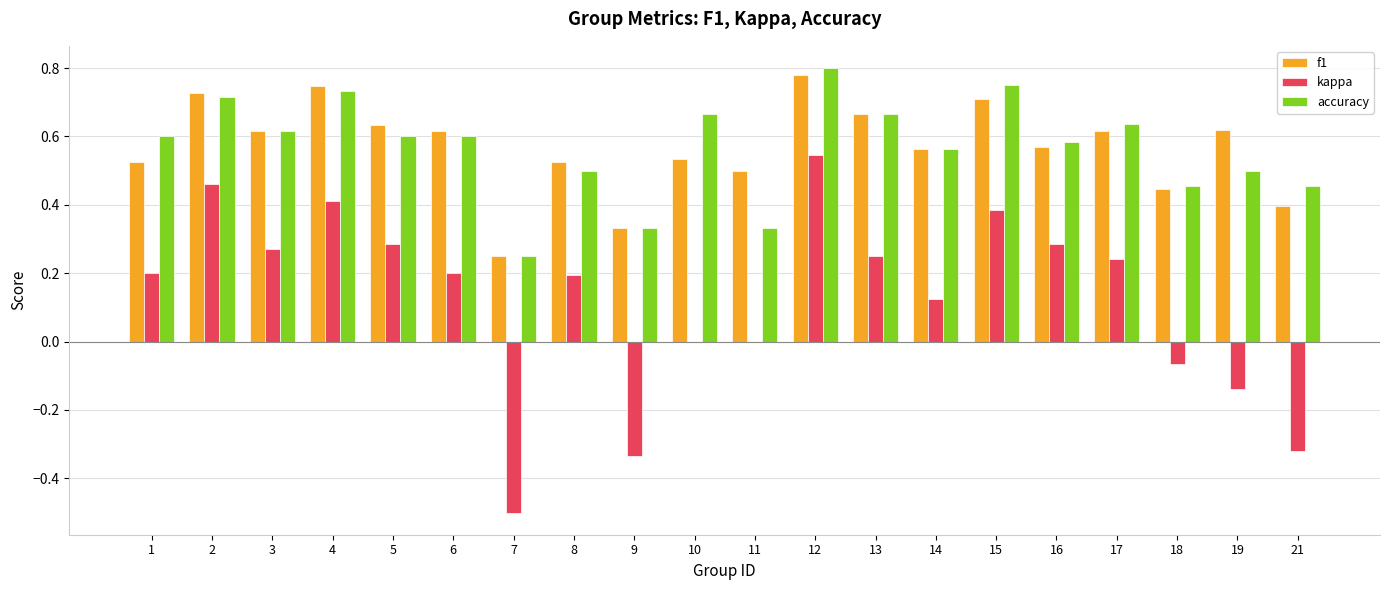

How many categories are shown in the chart?

20